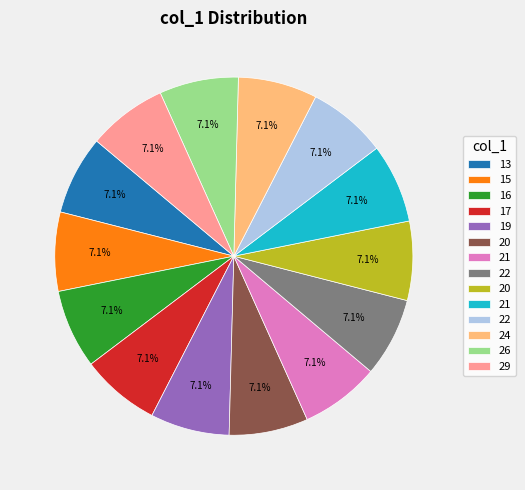

Is there any slice that represents more than half of the pie?

No